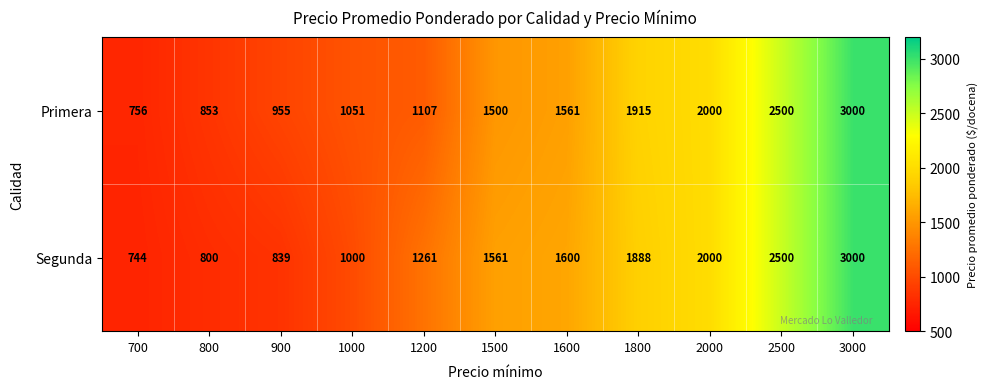

What is the highest value of the Primera series?

3000